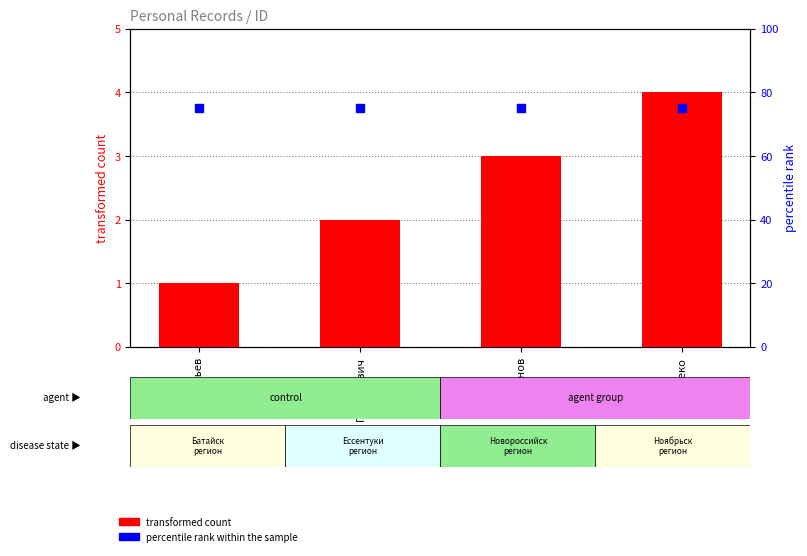

What is the total value across all series at Семенов?

78